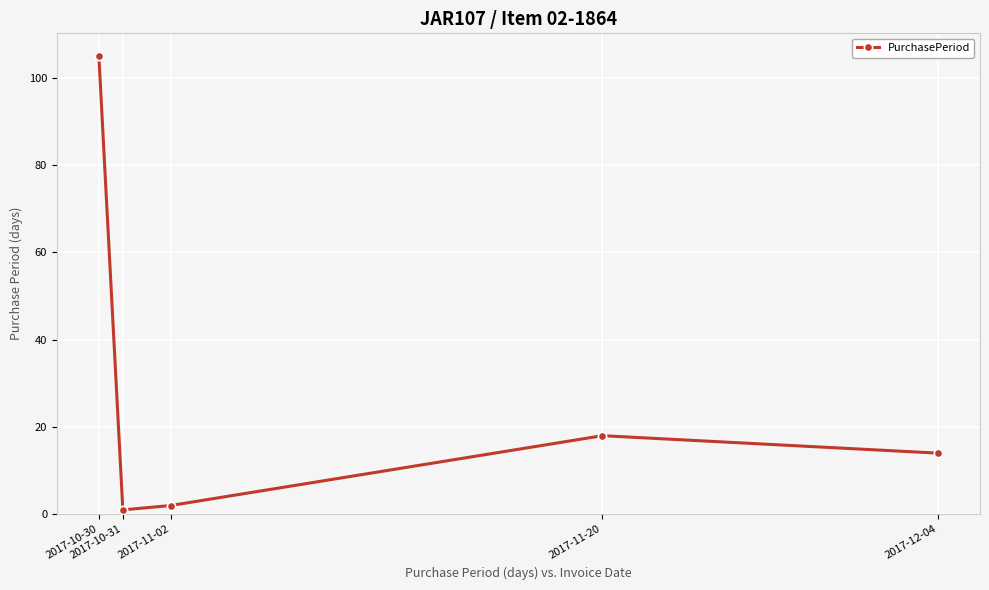

What value does the data have at 2017-10-30?

105